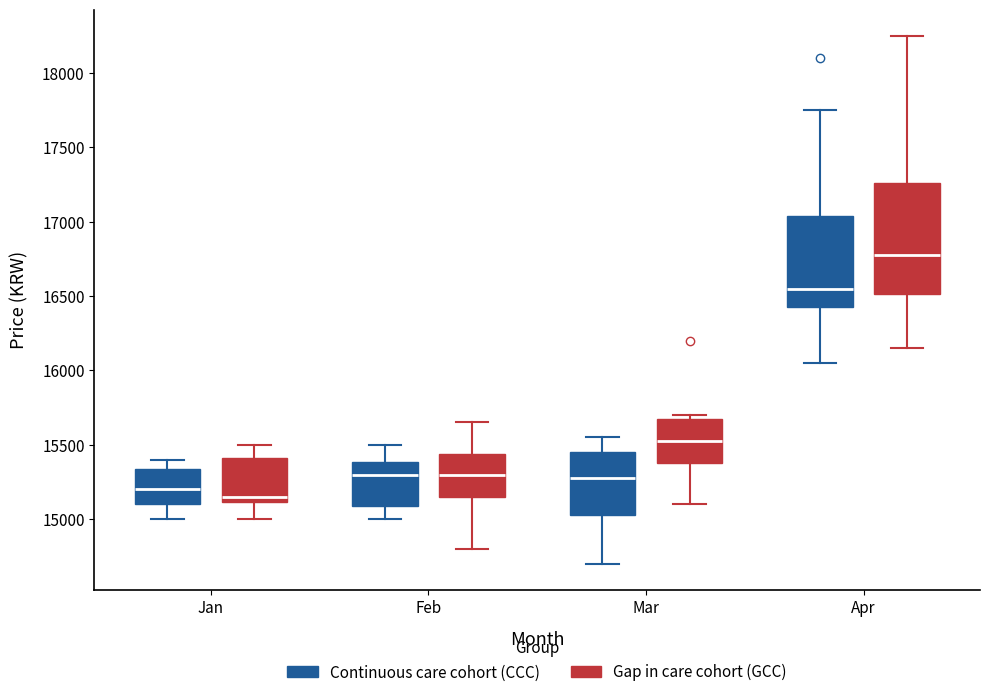

Which box's median line is the lowest?

Jan (Gap in care cohort (GCC))